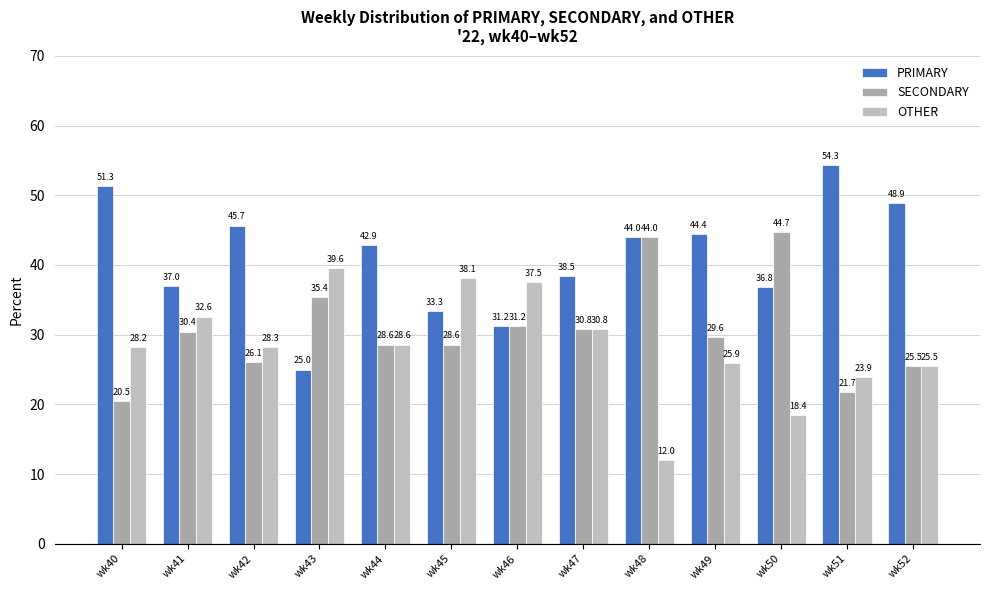

Are the bars grouped side by side (vs. stacked)?

Yes